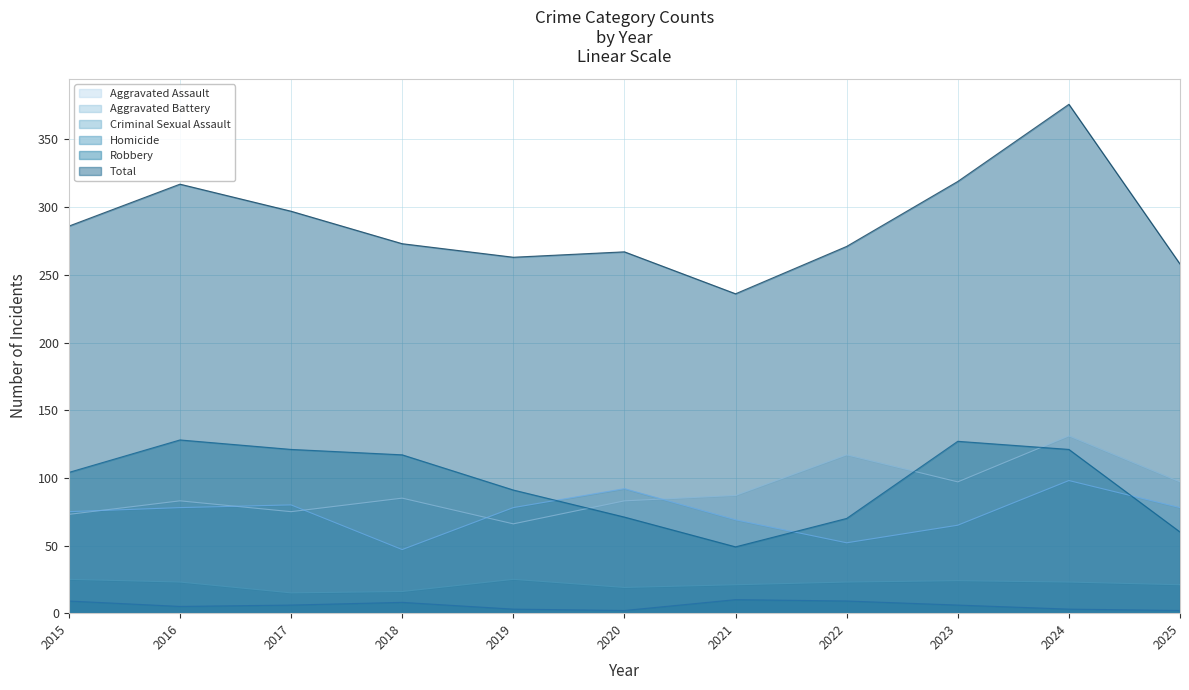

Where is the first local minimum for Criminal Sexual Assault?

2017